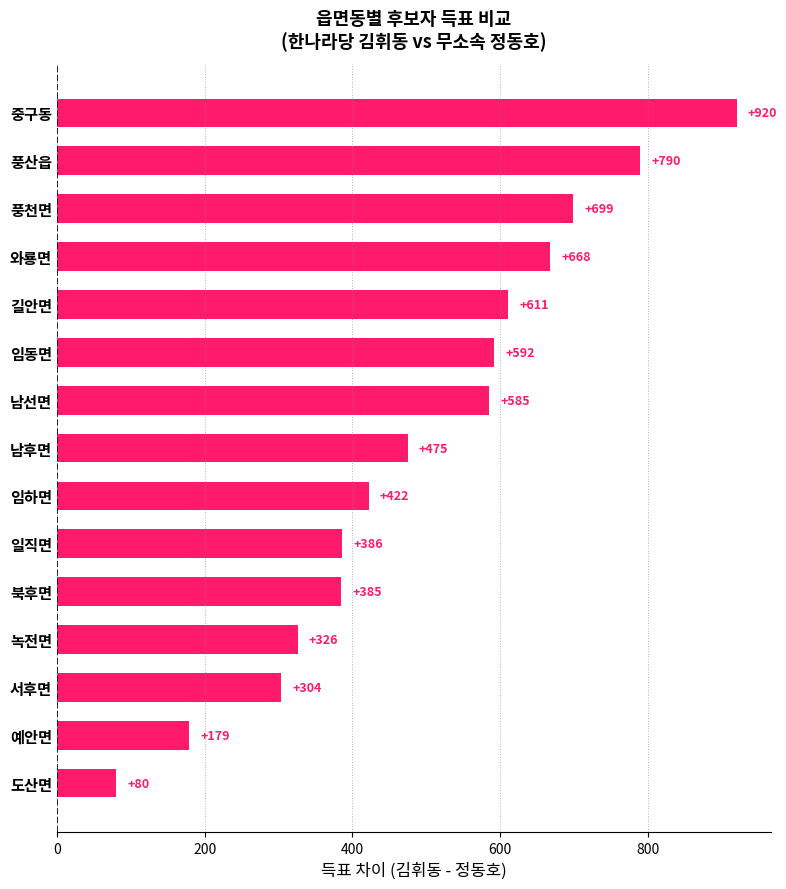

Is it true that the value at 녹전면 is 326?

True